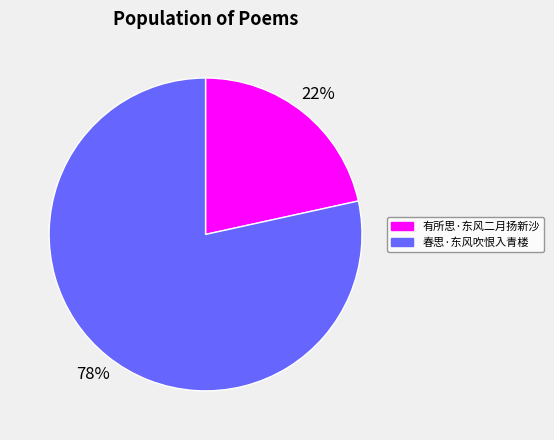

How many segments does this pie chart have?

2